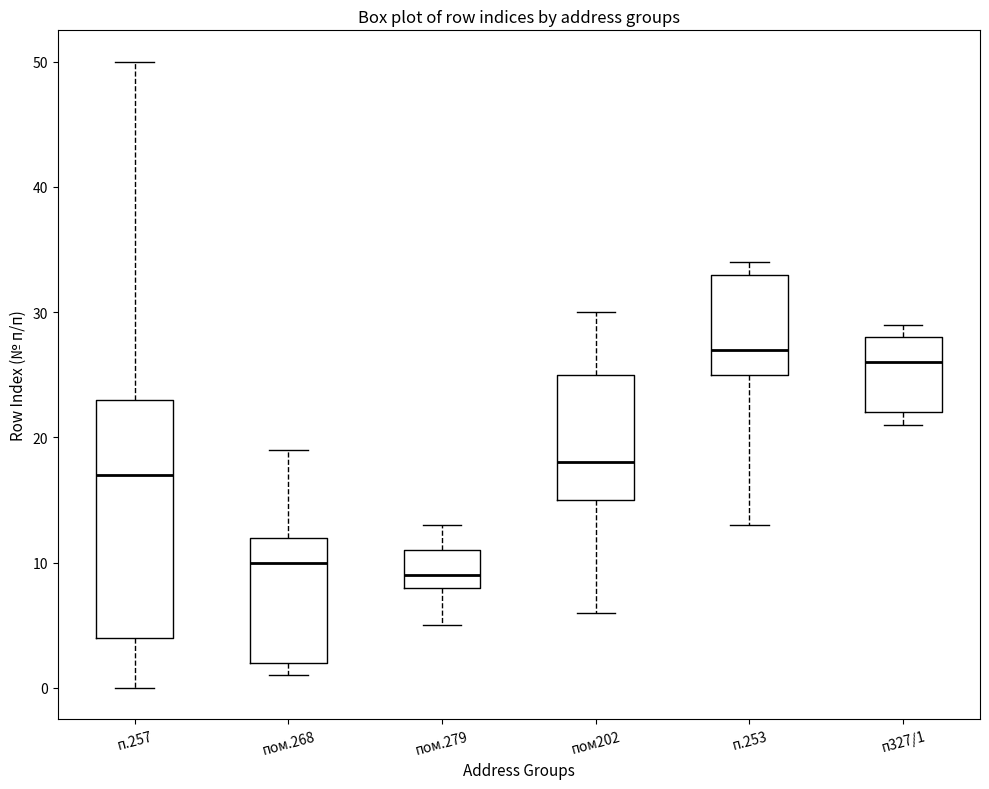

Which box is the tallest, from its lower edge to its upper edge?

п.257